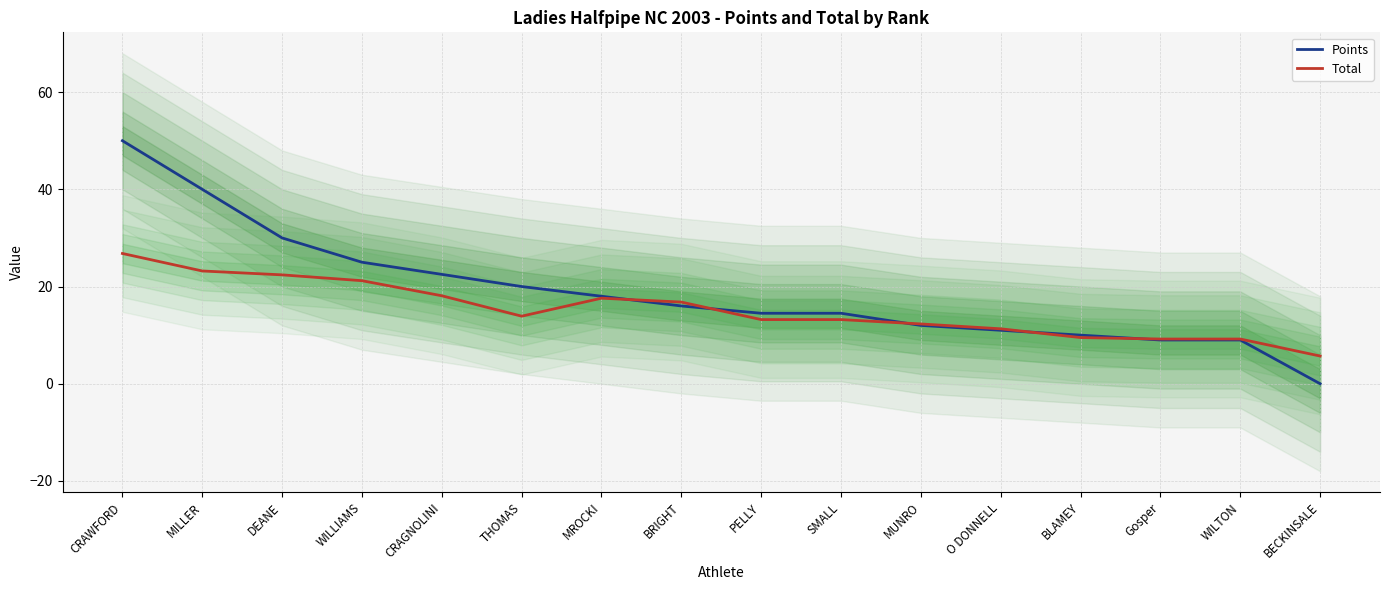

Is it true that Total equals 13.9 at THOMAS?

True